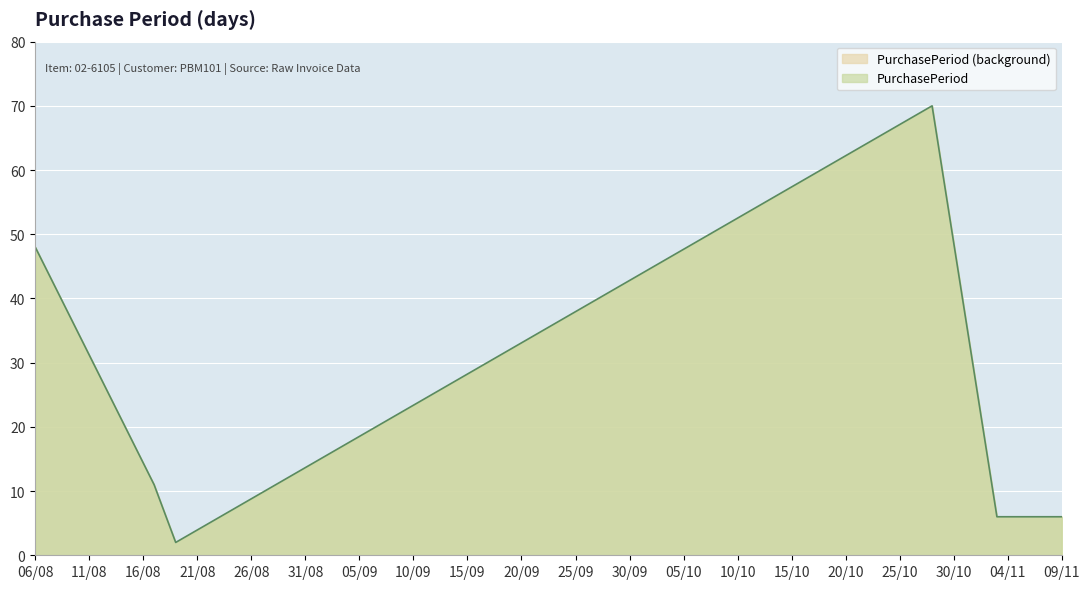

What is the value of the 2nd point from the left?

11